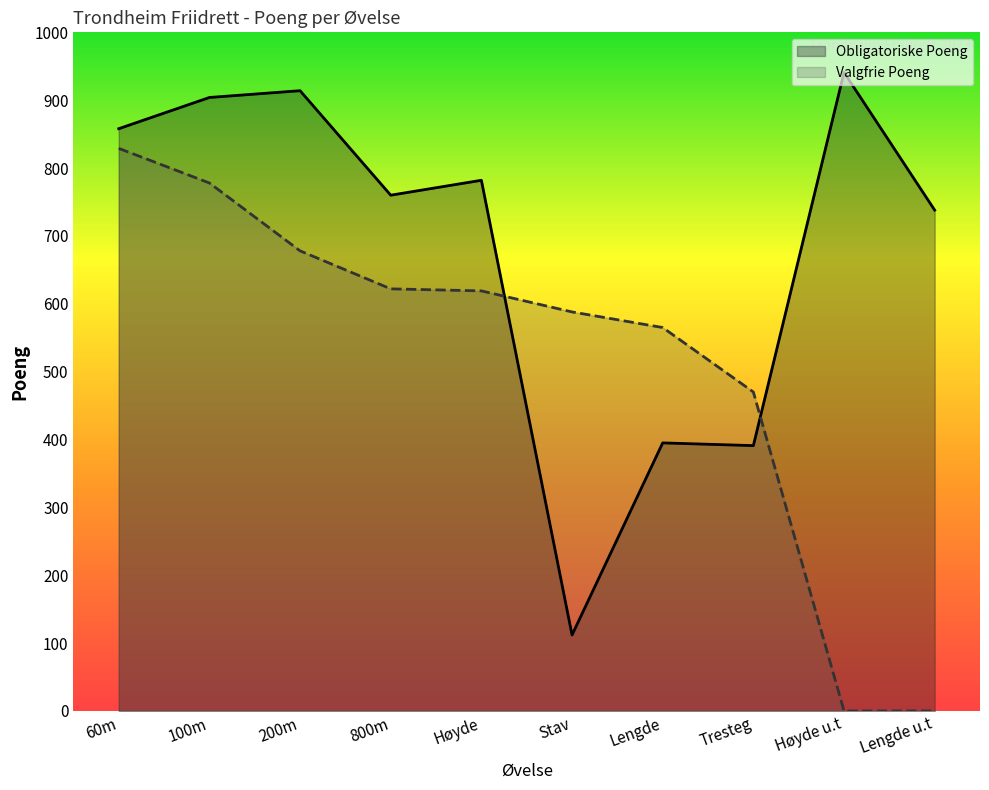

The value of Obligatoriske Poeng at Stav is 40. True or false?

False